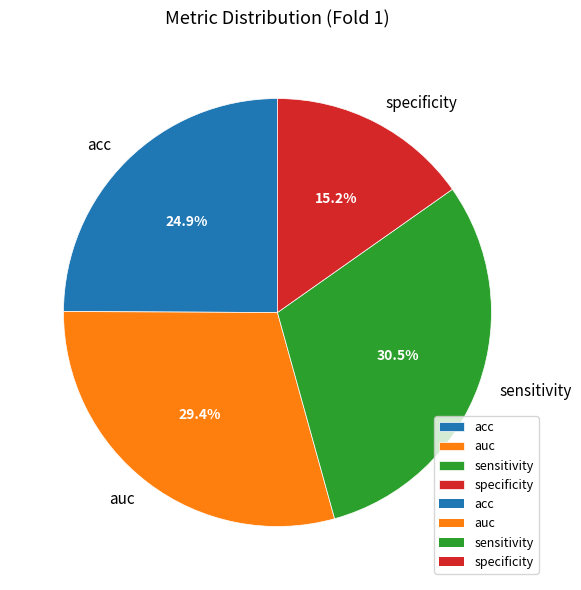

How many slices are in this pie chart?

4